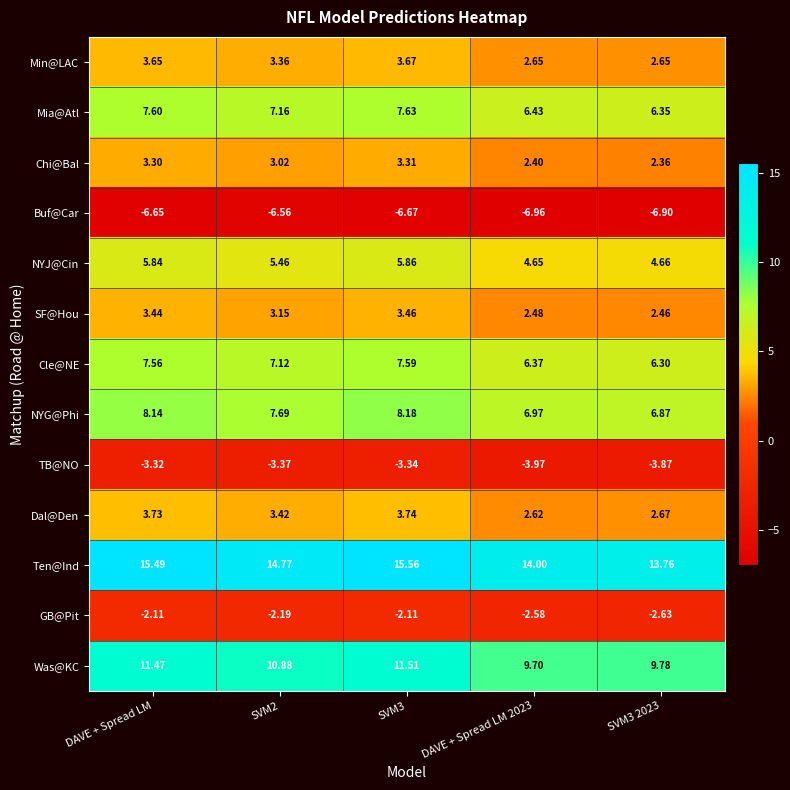

At SVM2, list the series in order from smallest to largest.

Buf@Car, TB@NO, GB@Pit, Chi@Bal, SF@Hou, Min@LAC, Dal@Den, NYJ@Cin, Cle@NE, Mia@Atl, NYG@Phi, Was@KC, Ten@Ind